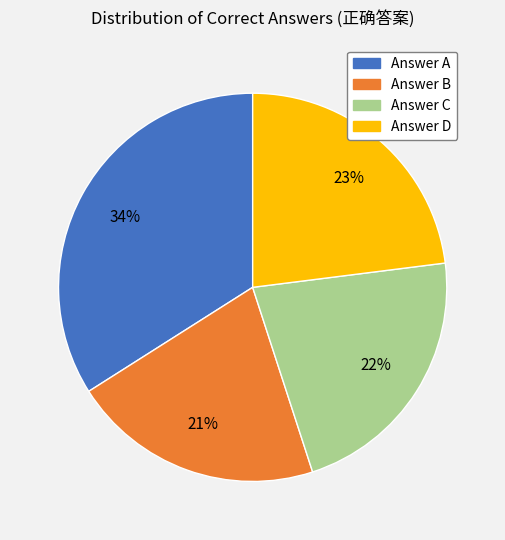

How many slices are in this pie chart?

4